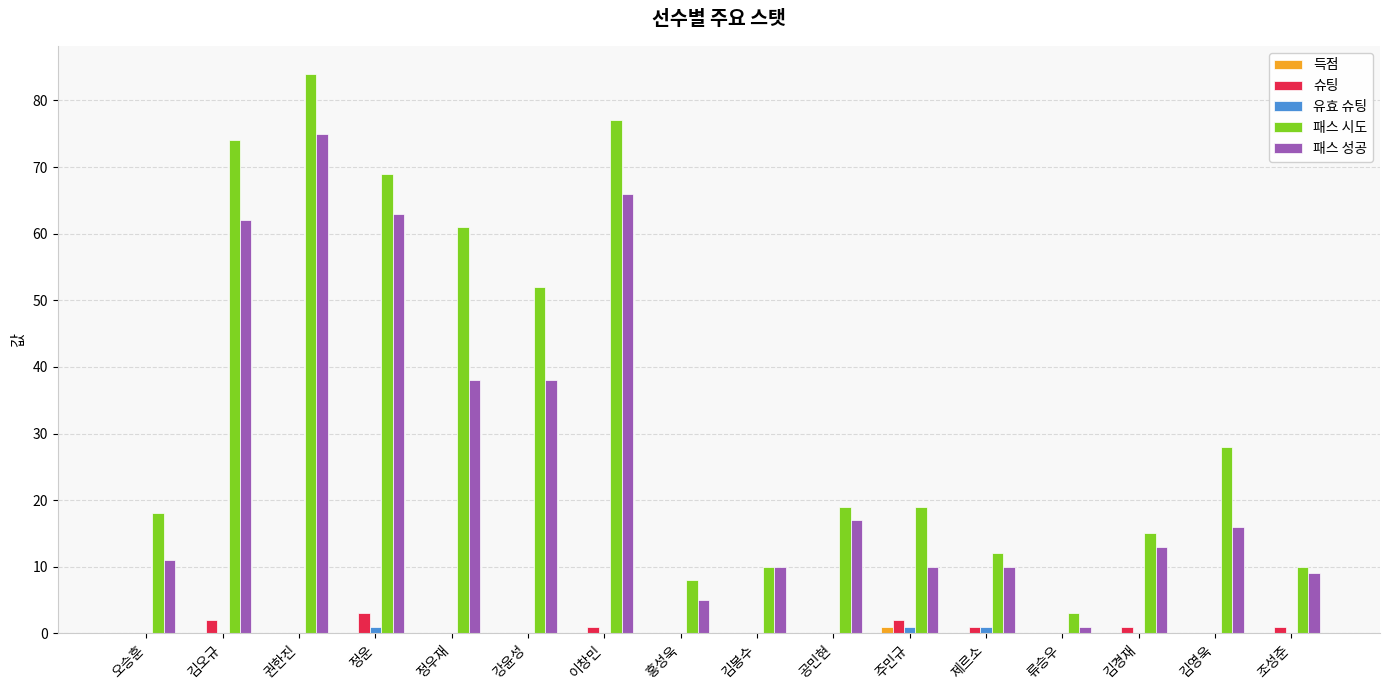

Which series has the largest total across all categories?

패스 시도